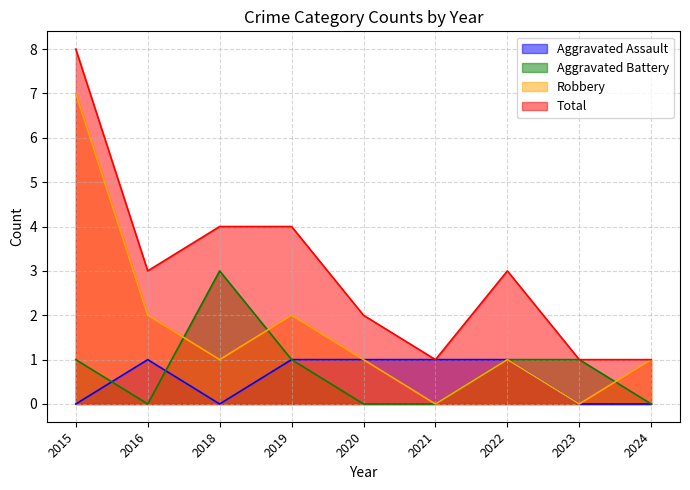

What is the total value across all series at 2020?

4